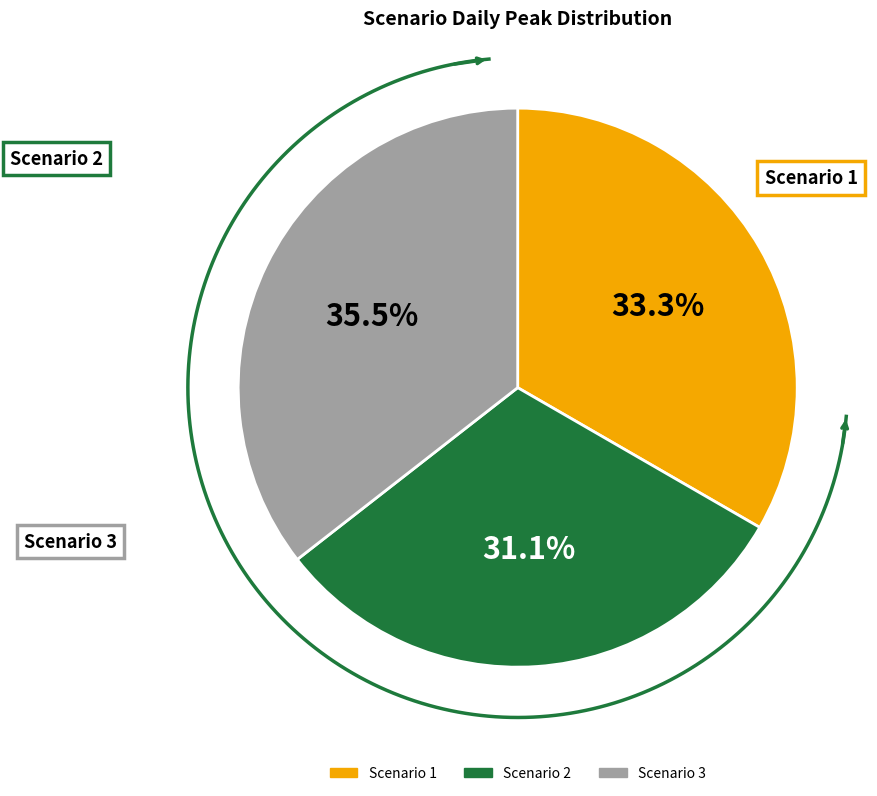

The Scenario 3 slice represents 36% of the pie. True or false?

True